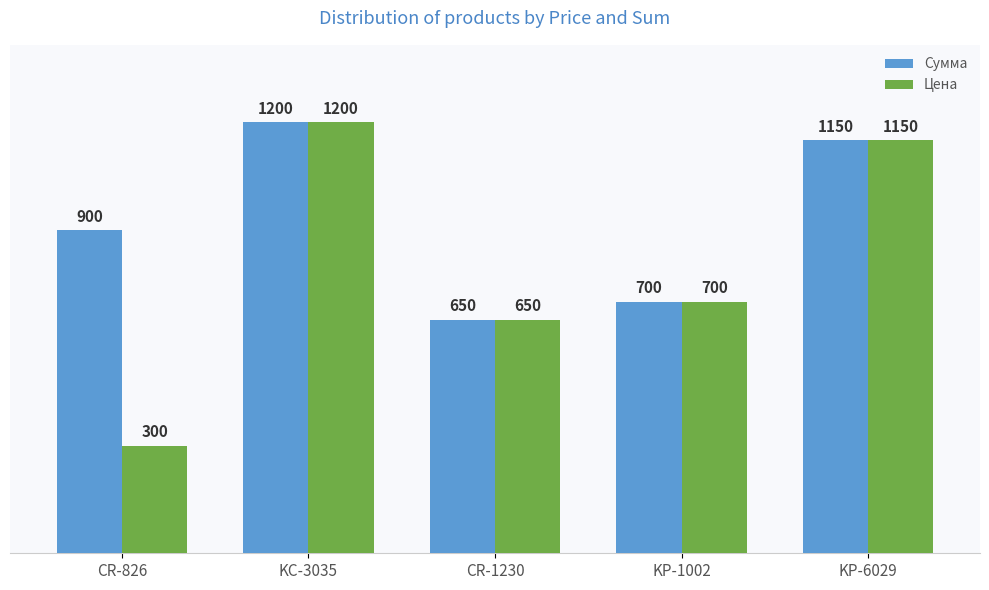

What are all the series names shown in the legend?

Сумма, Цена